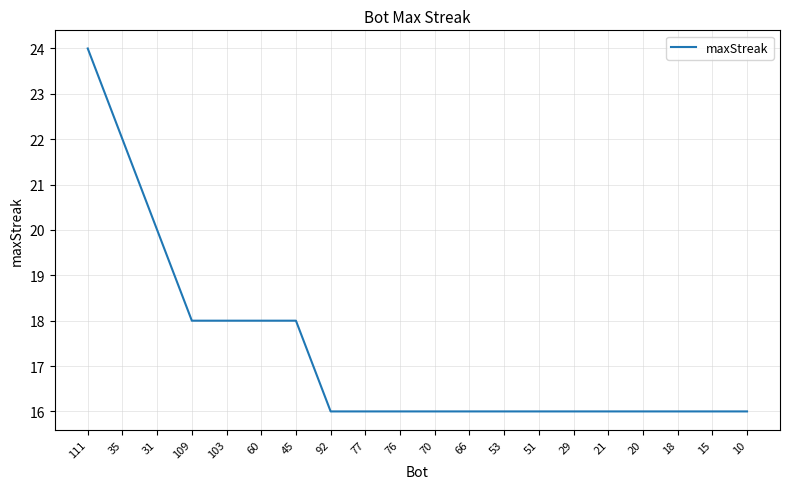

What is the minimum value shown in the chart?

16